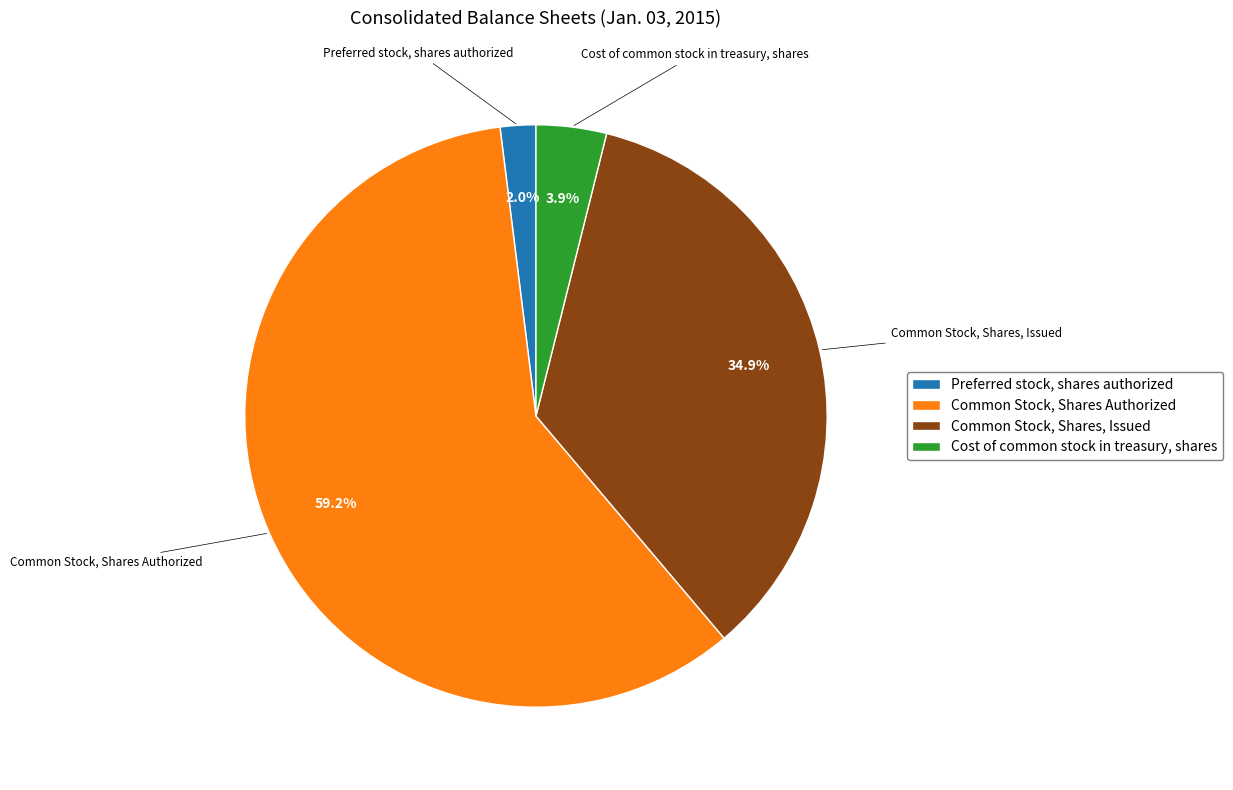

Do Cost of common stock in treasury, shares and Common Stock, Shares, Issued together represent more than half of the pie?

No